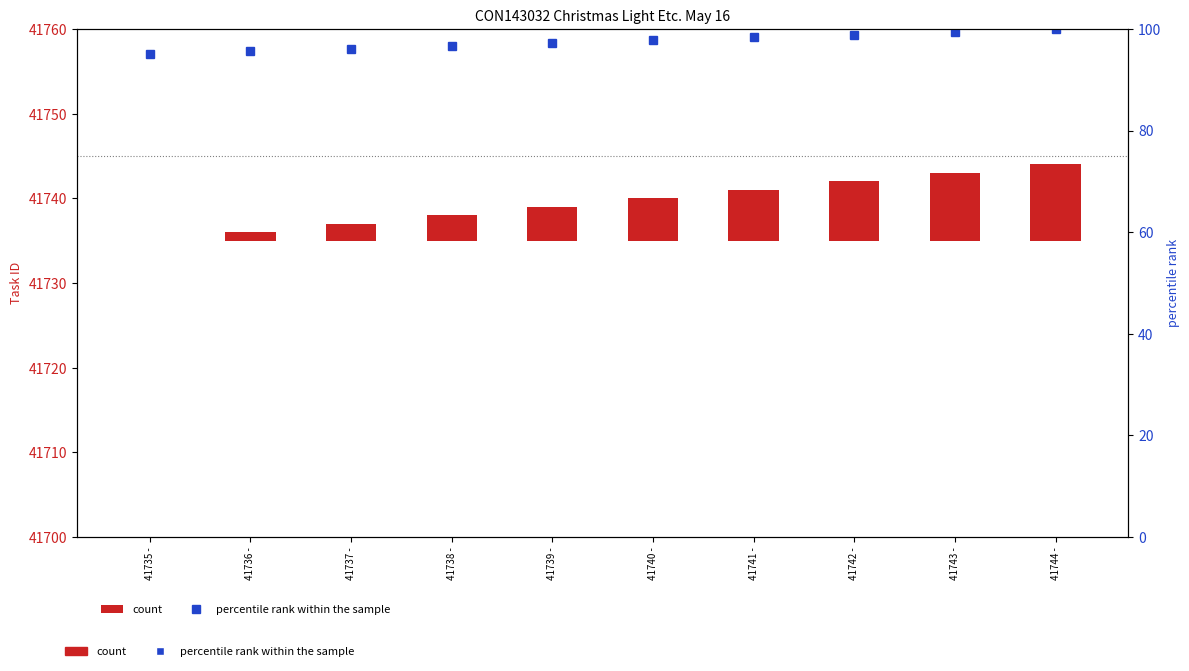

What is the difference between the percentile rank within the sample values at 41738 - and 41736 -?

1.1